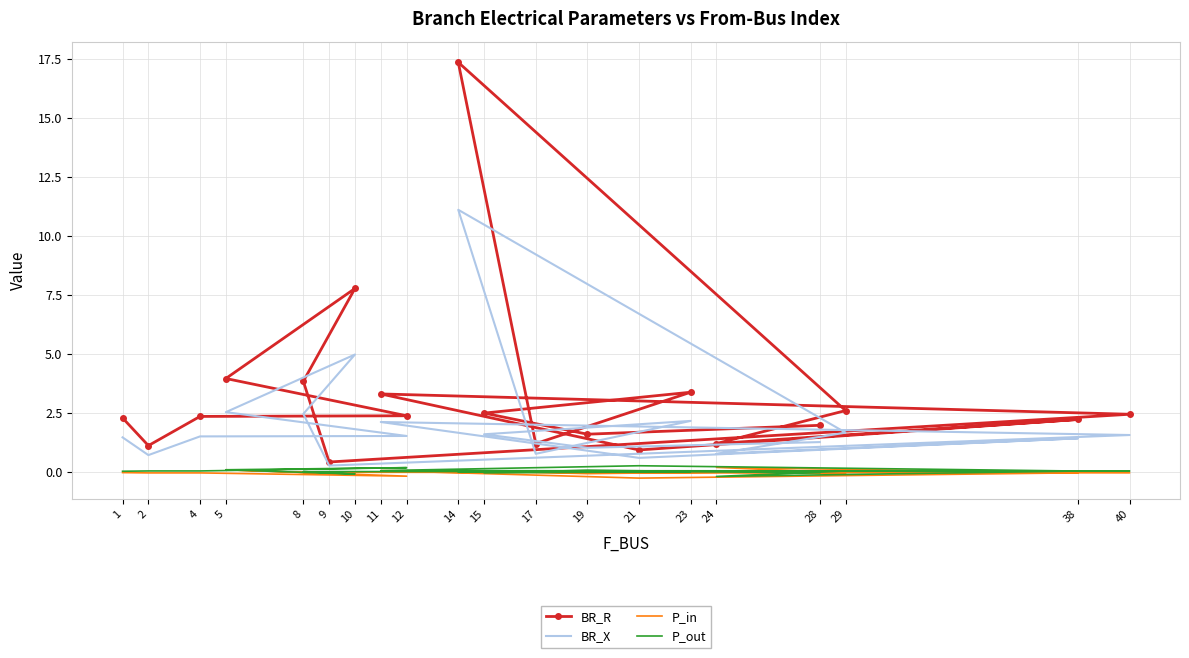

True or false: BR_R has more than 1 points higher than both neighbors.

True